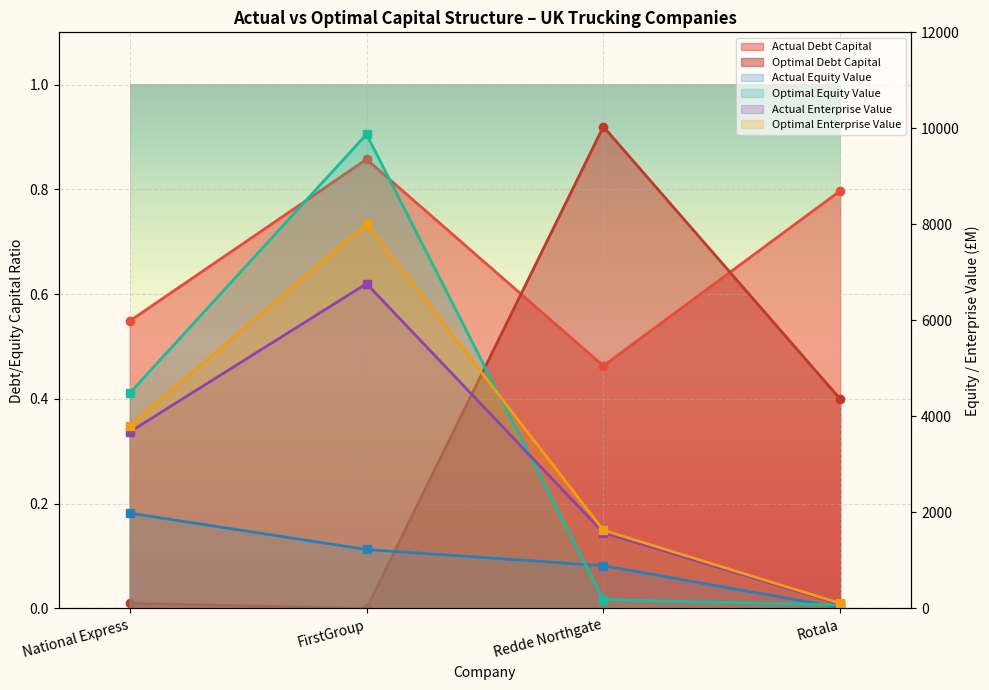

What is the difference between the actual_debt_capital values at Redde Northgate and Rotala?

0.3